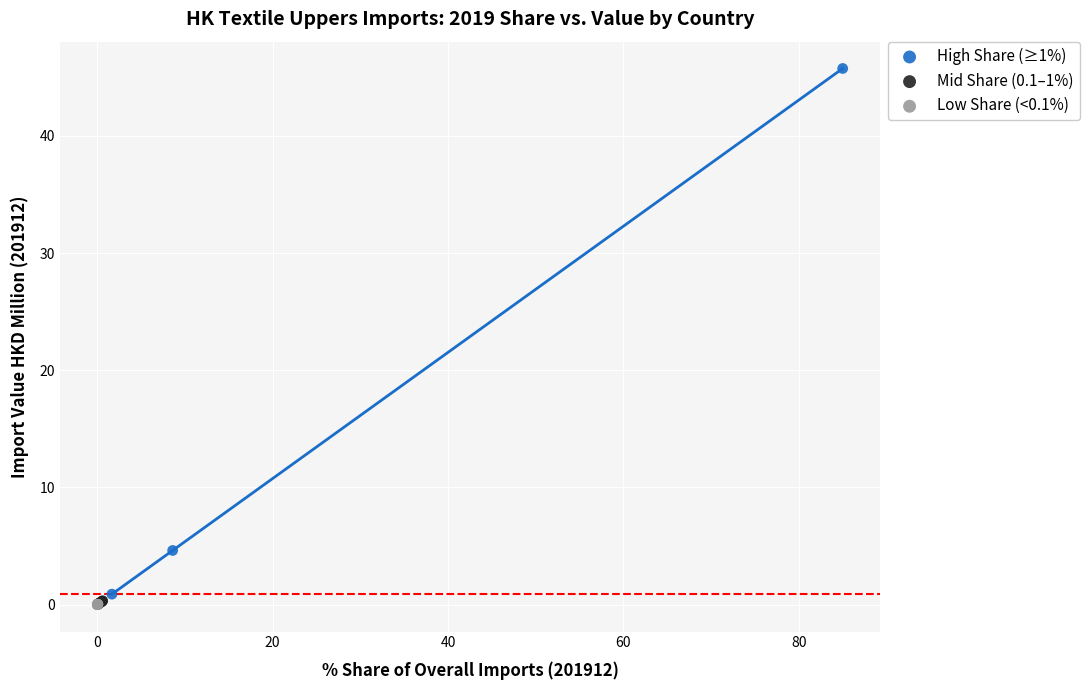

Which series contains the highest Y value?

High Share (≥1%)